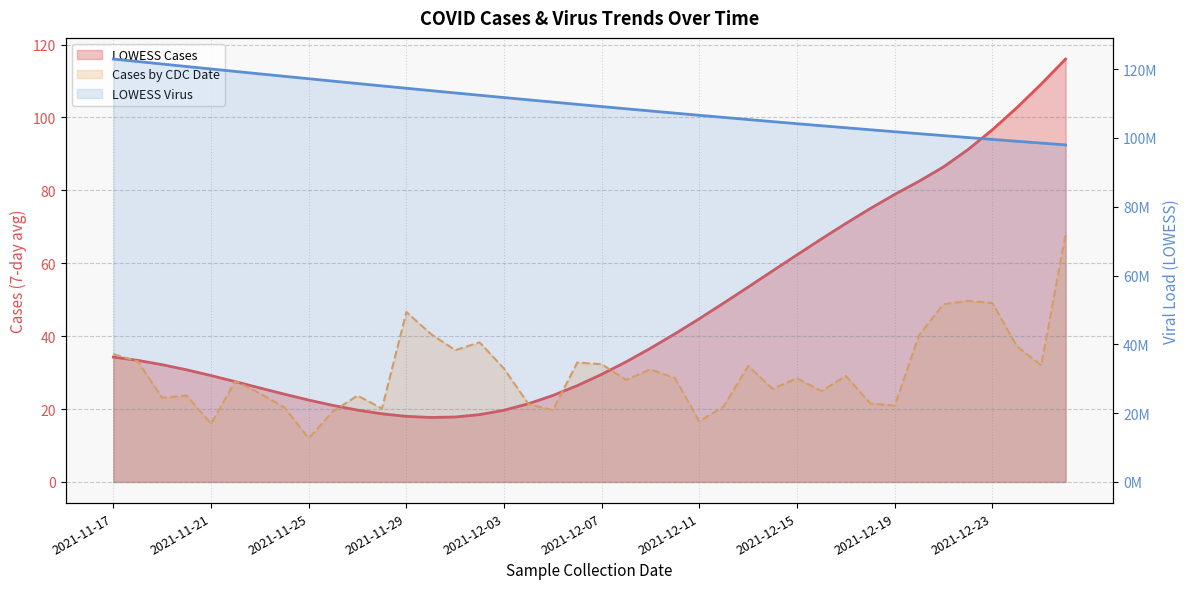

True or false: LOWESS Cases has a value of 30.8 at 2021-11-20.

True